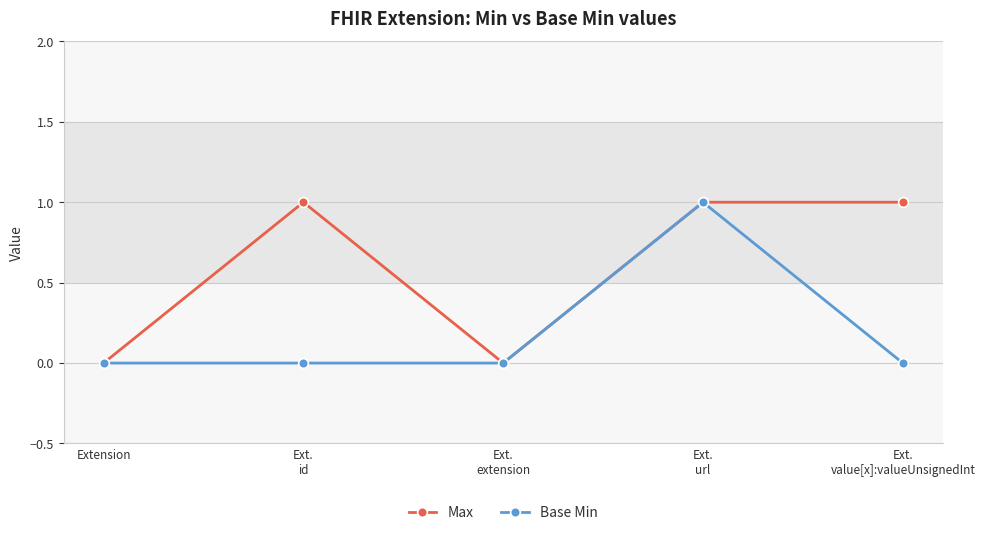

In Max, how many points are lower than both neighbors (excluding endpoints)?

1